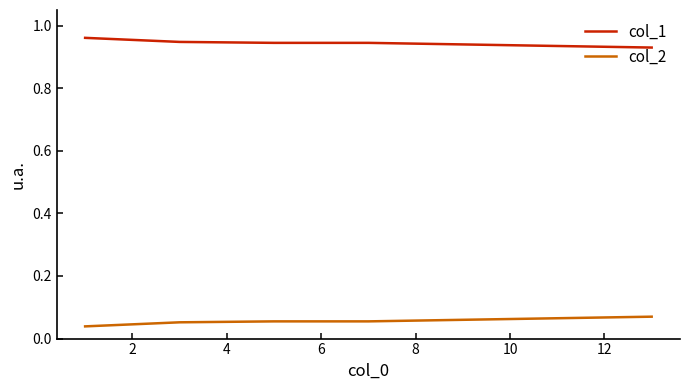

Rank the series by their average value, from lowest to highest.

col_2, col_1